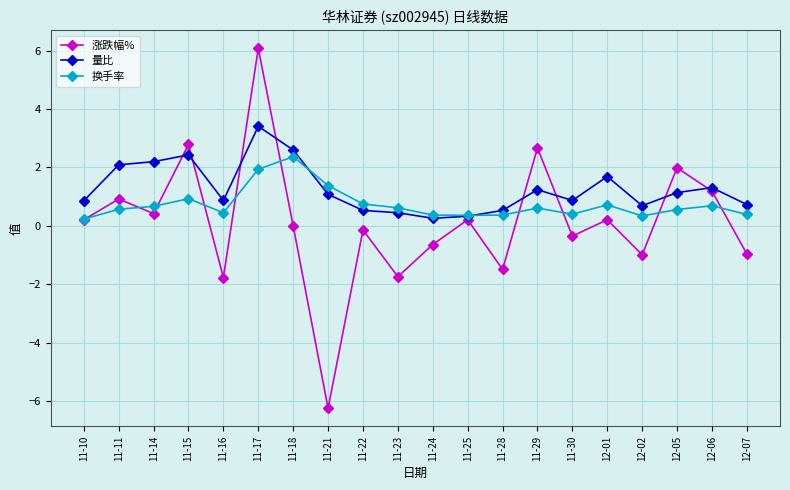

How many interior local peaks does the 涨跌幅% series have?

8